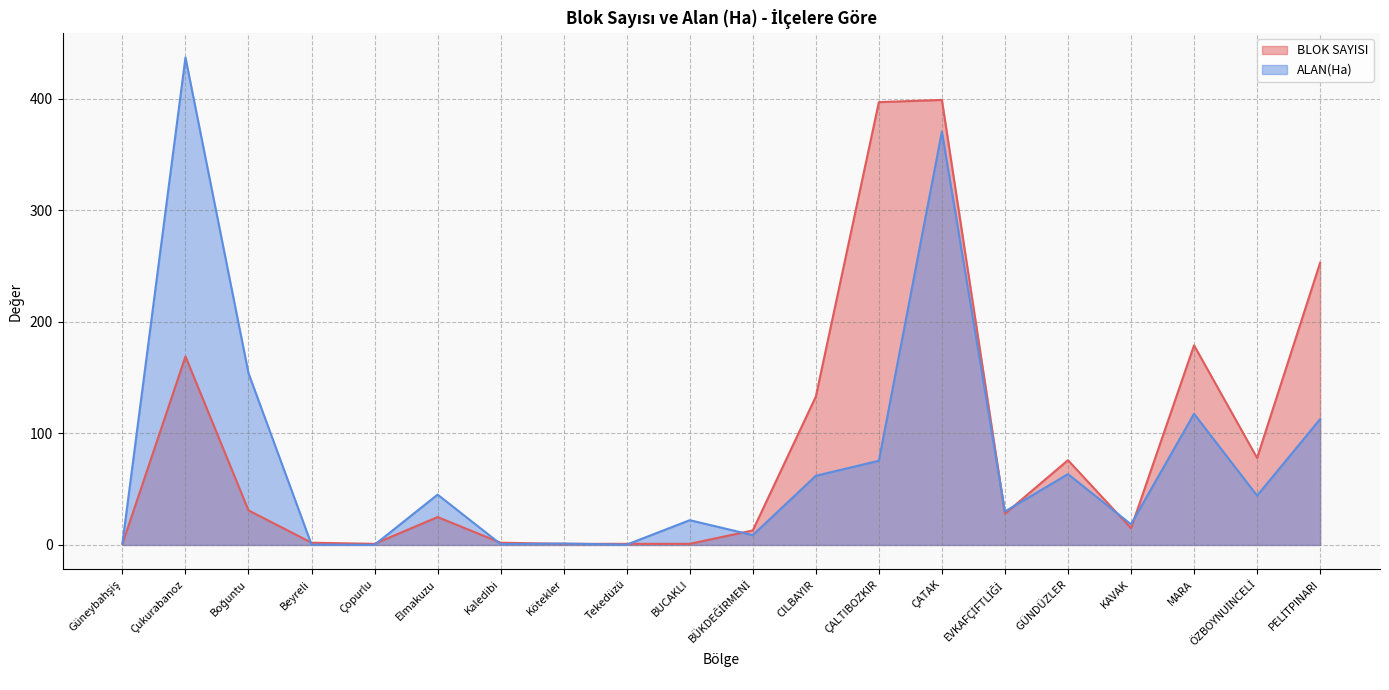

What is the maximum value for ALAN(Ha)?

437.0